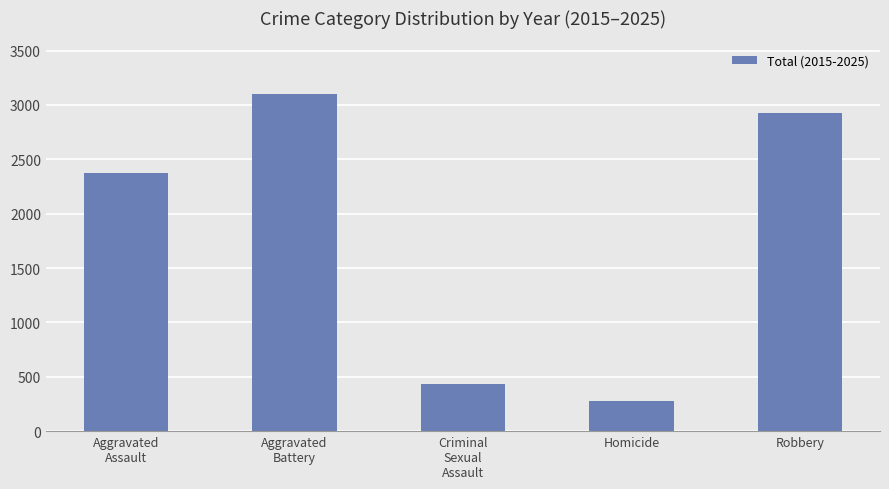

What is the ratio of the value at Robbery to the value at Homicide?

10.5